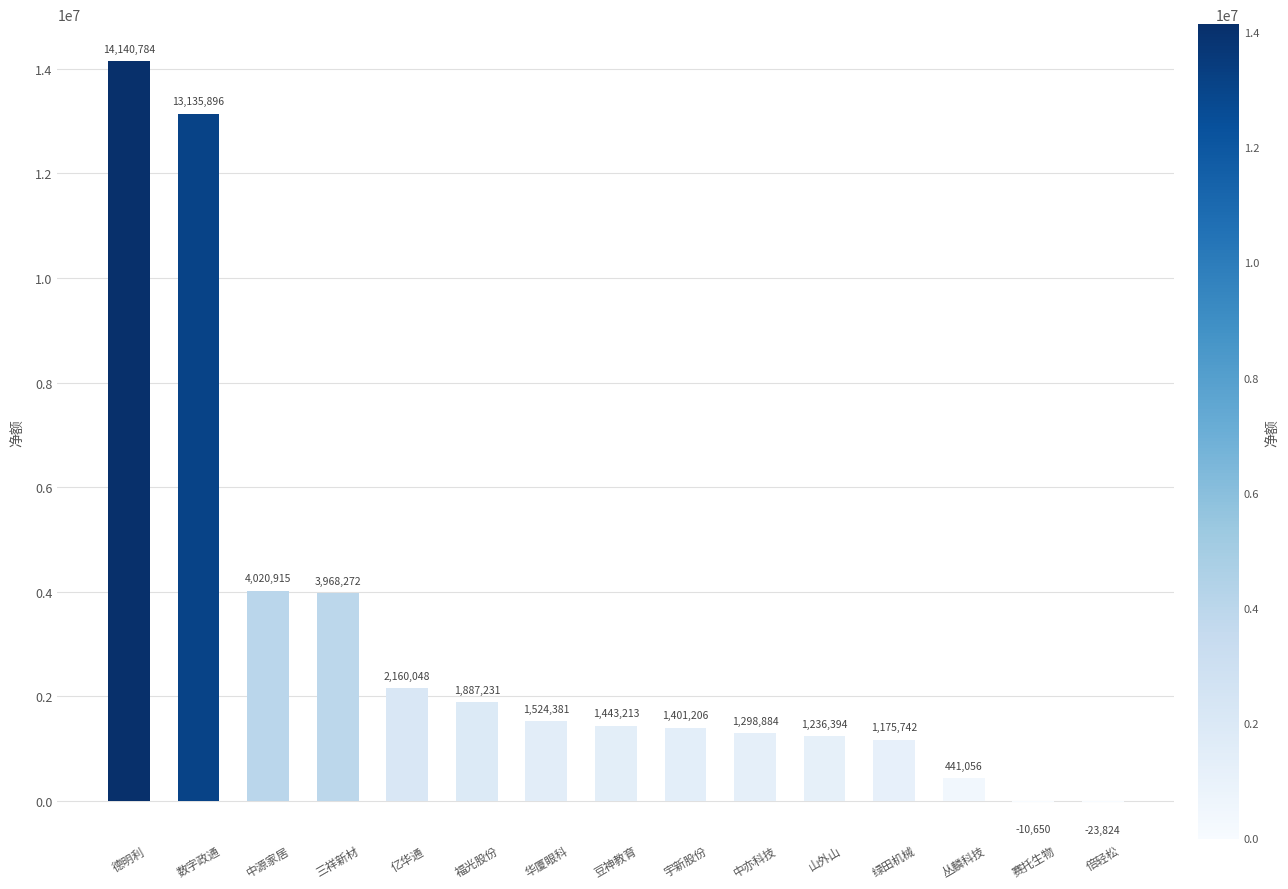

The value at 亿华通 is 3075517. True or false?

False